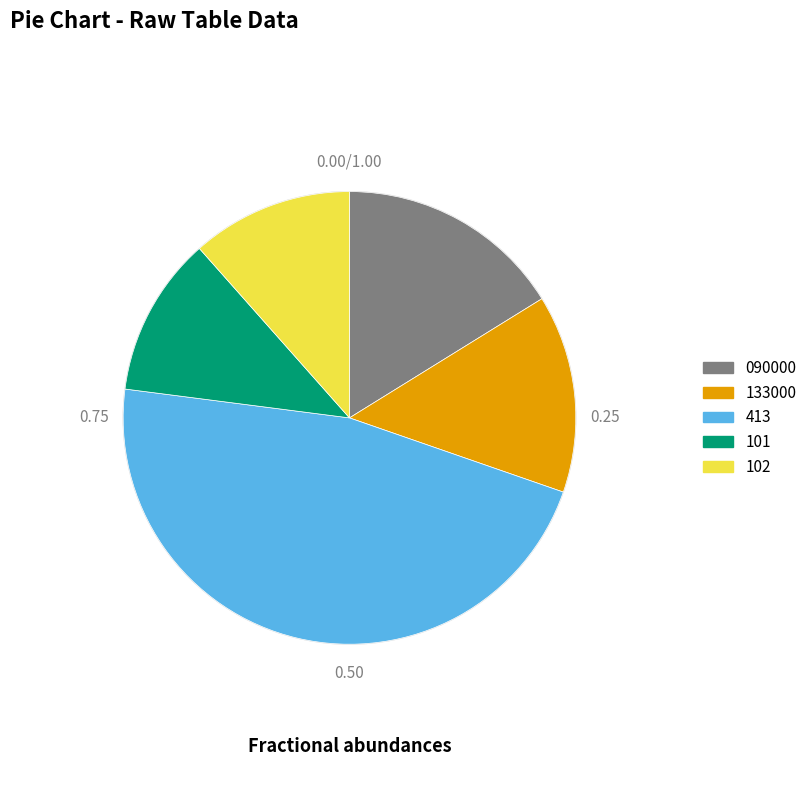

Does 413 represent more than half of the total?

No